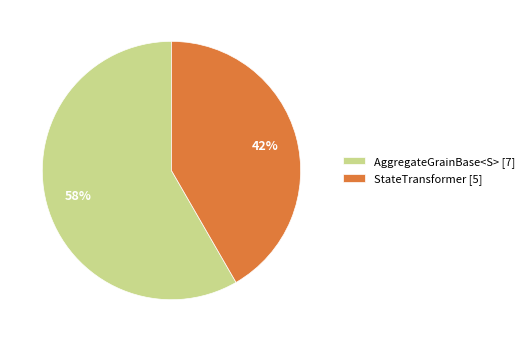

Which slice represents more than half of the pie?

AggregateGrainBase<S>